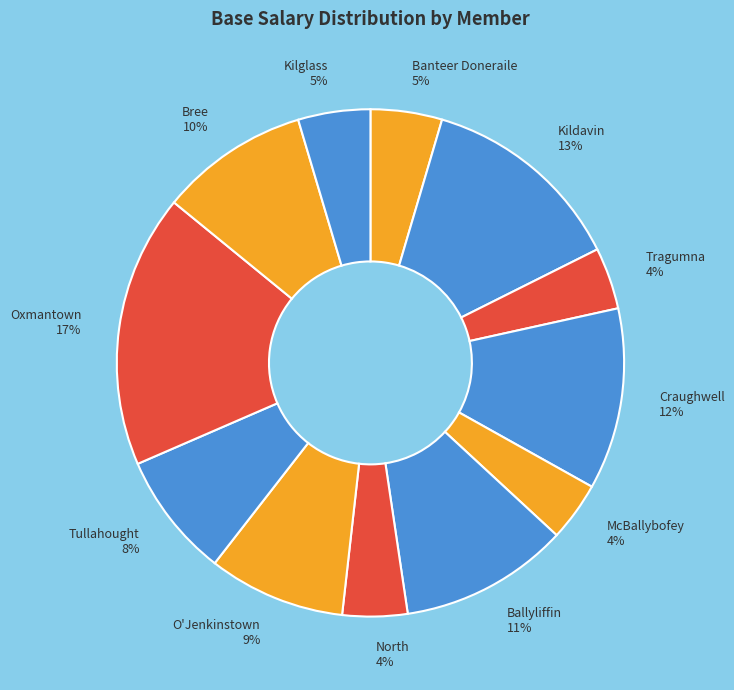

How many slices are in this pie chart?

12